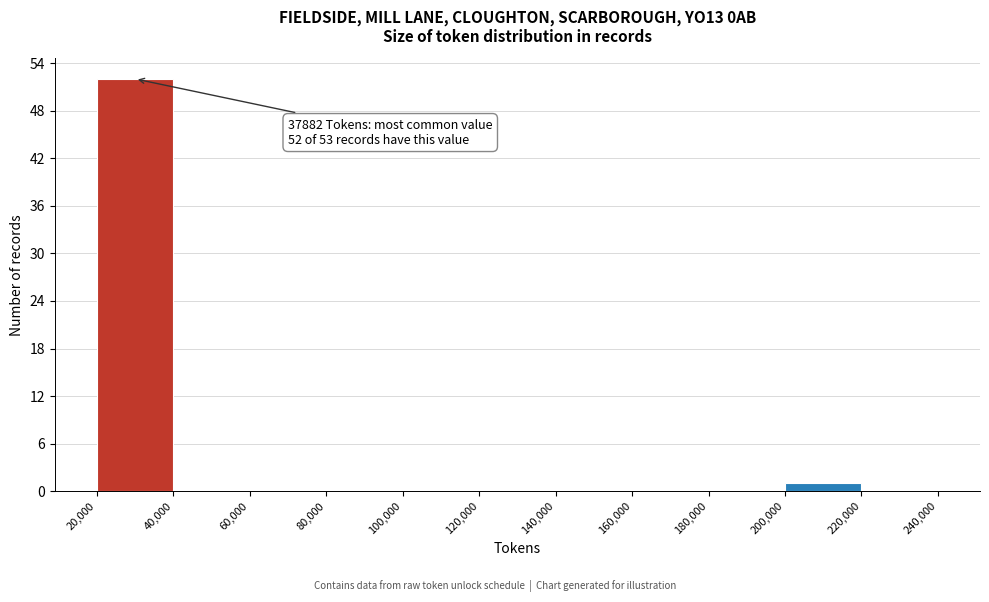

Over which range of the x-axis is the bar tallest?

20,000 to 40,000